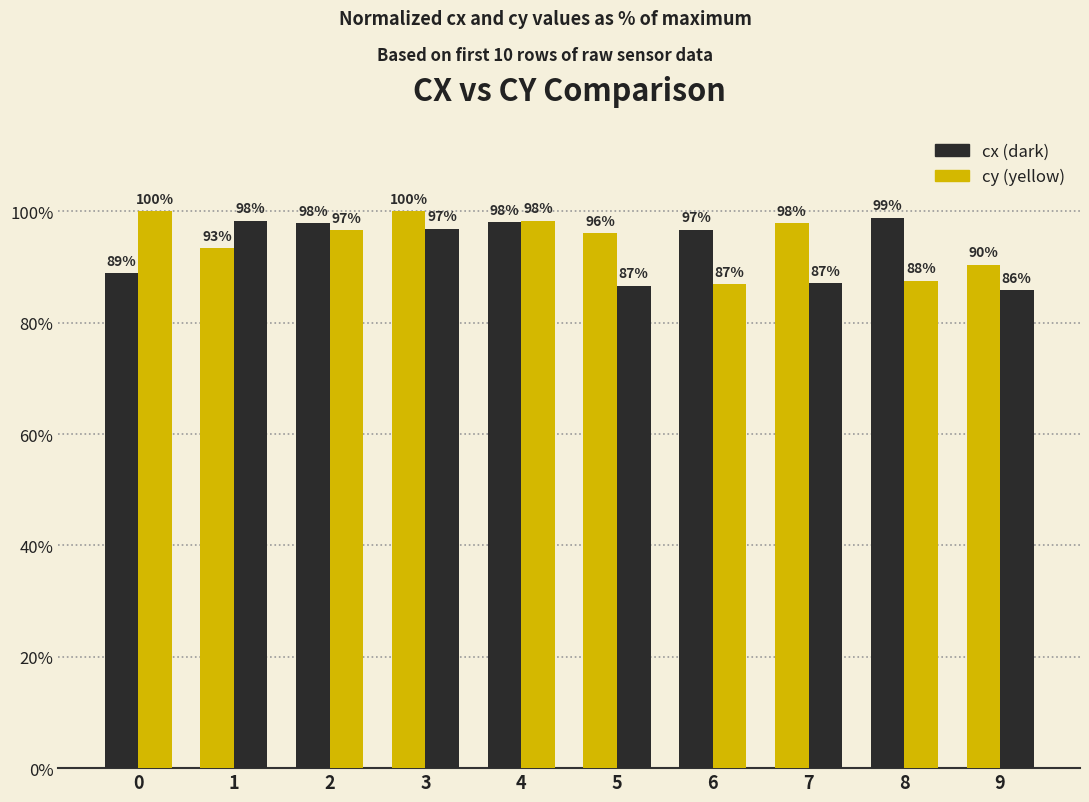

How many groups of bars are there?

10